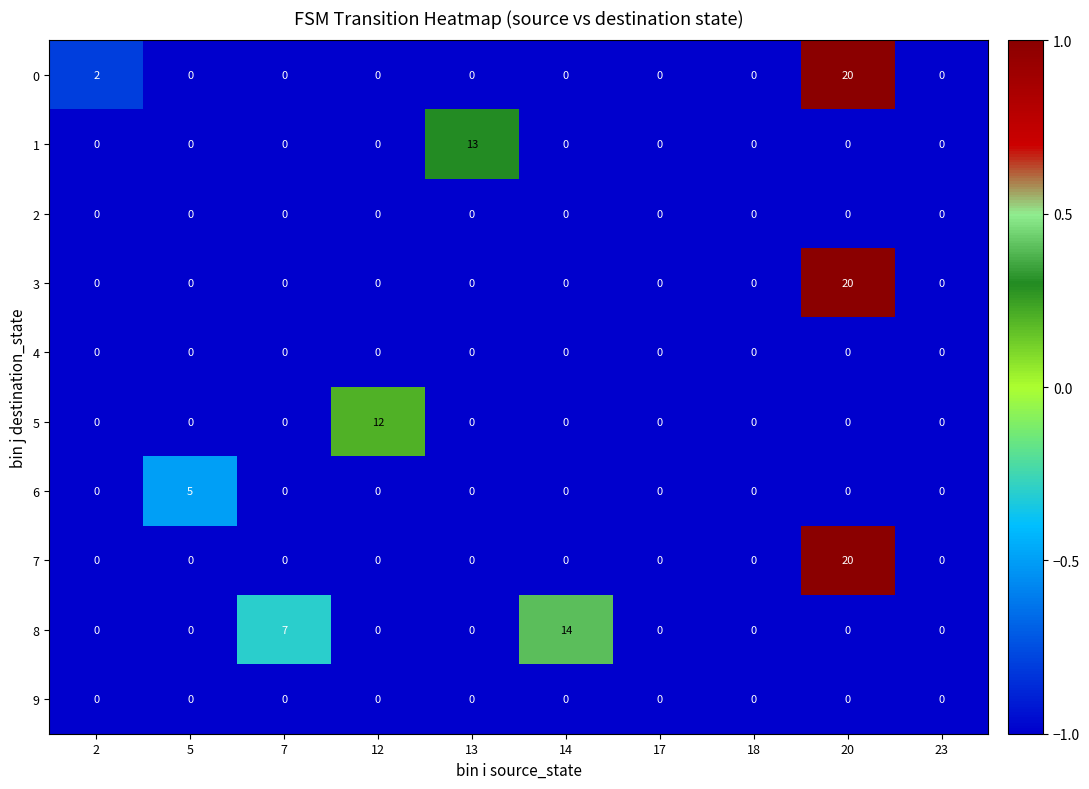

The value of 3 at 2 is -11. True or false?

False